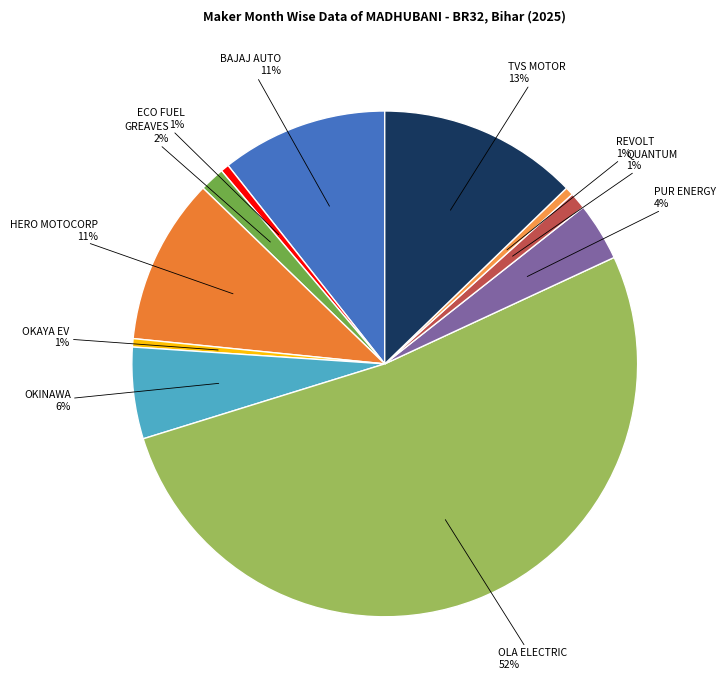

Is there a majority slice in this chart?

Yes